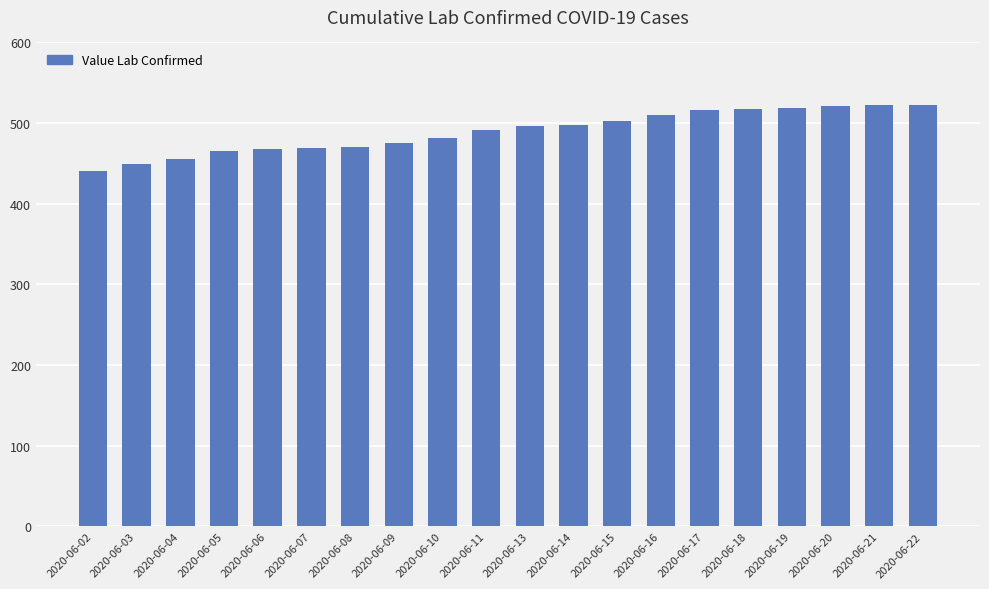

What is the sum of the values at 2020-06-20 and 2020-06-19?

1040